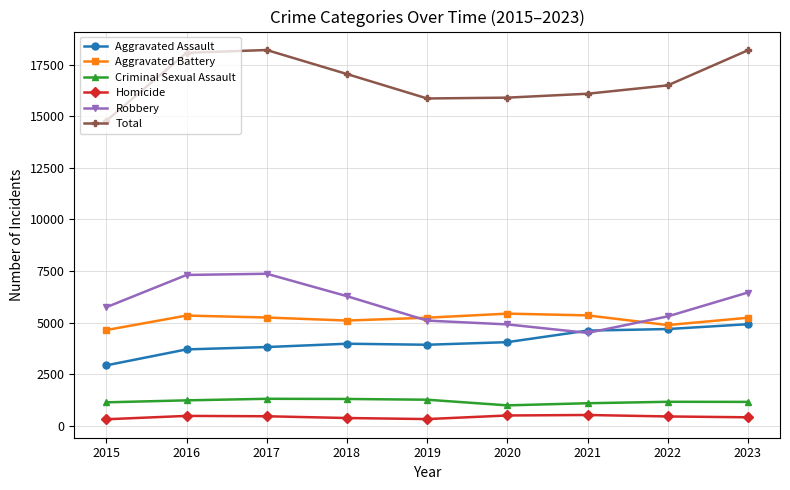

How many data points does each series have?

9